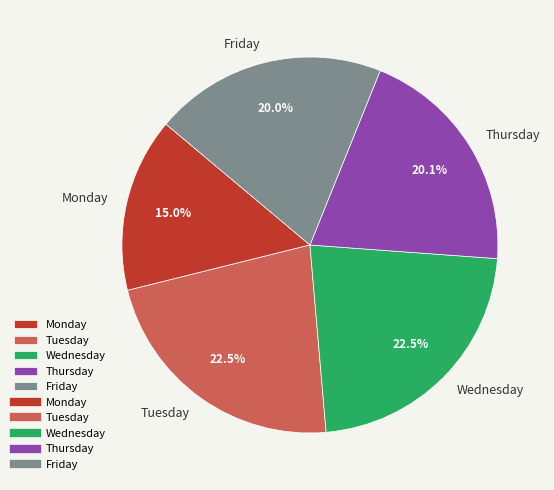

Which category has the smallest portion of the pie?

Monday